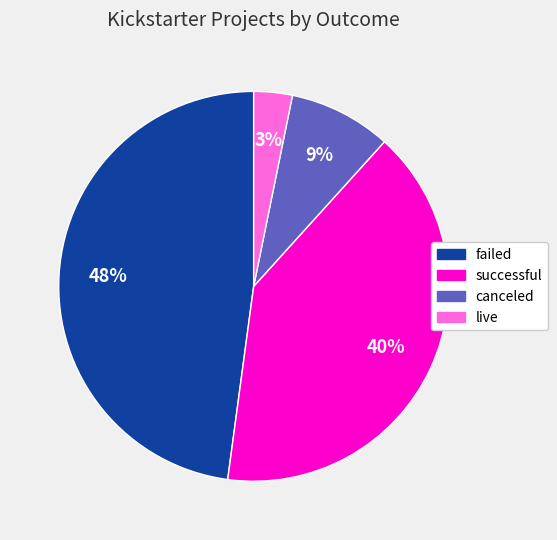

How many slices are in this pie chart?

4